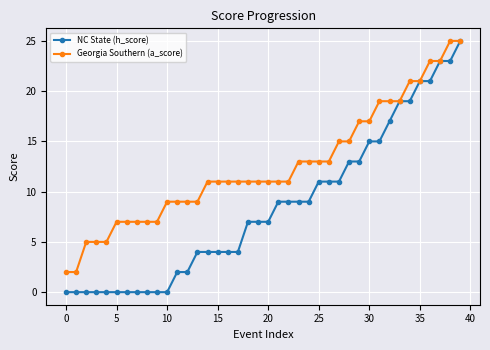

What is the highest value of the Georgia Southern (a_score) series?

25